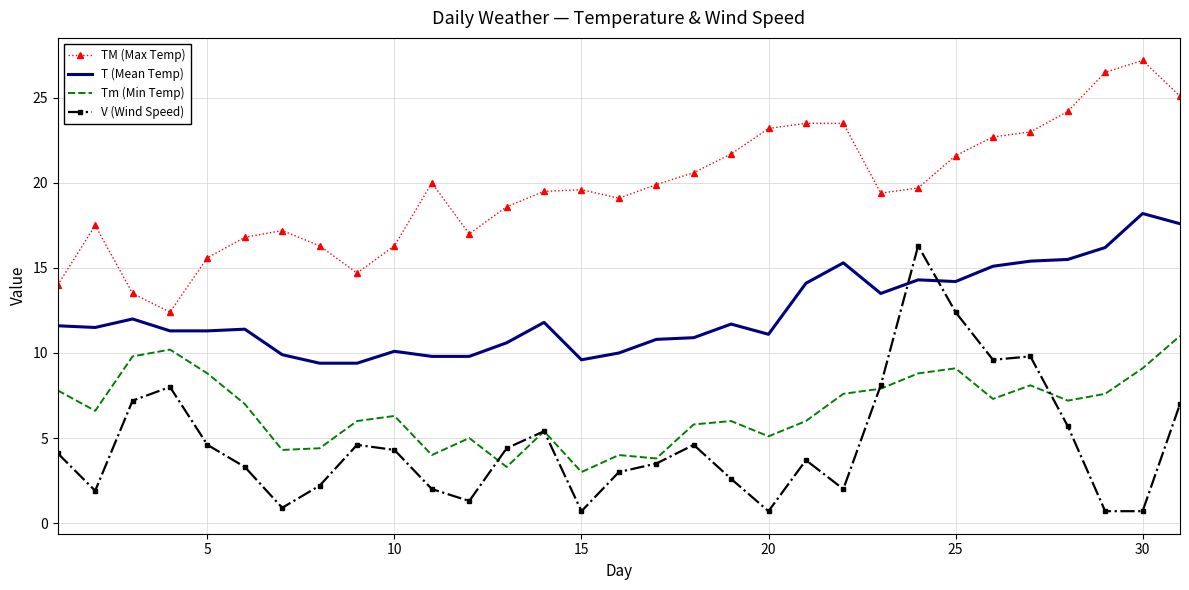

Which series has the largest total across all categories?

TM (Max Temp)